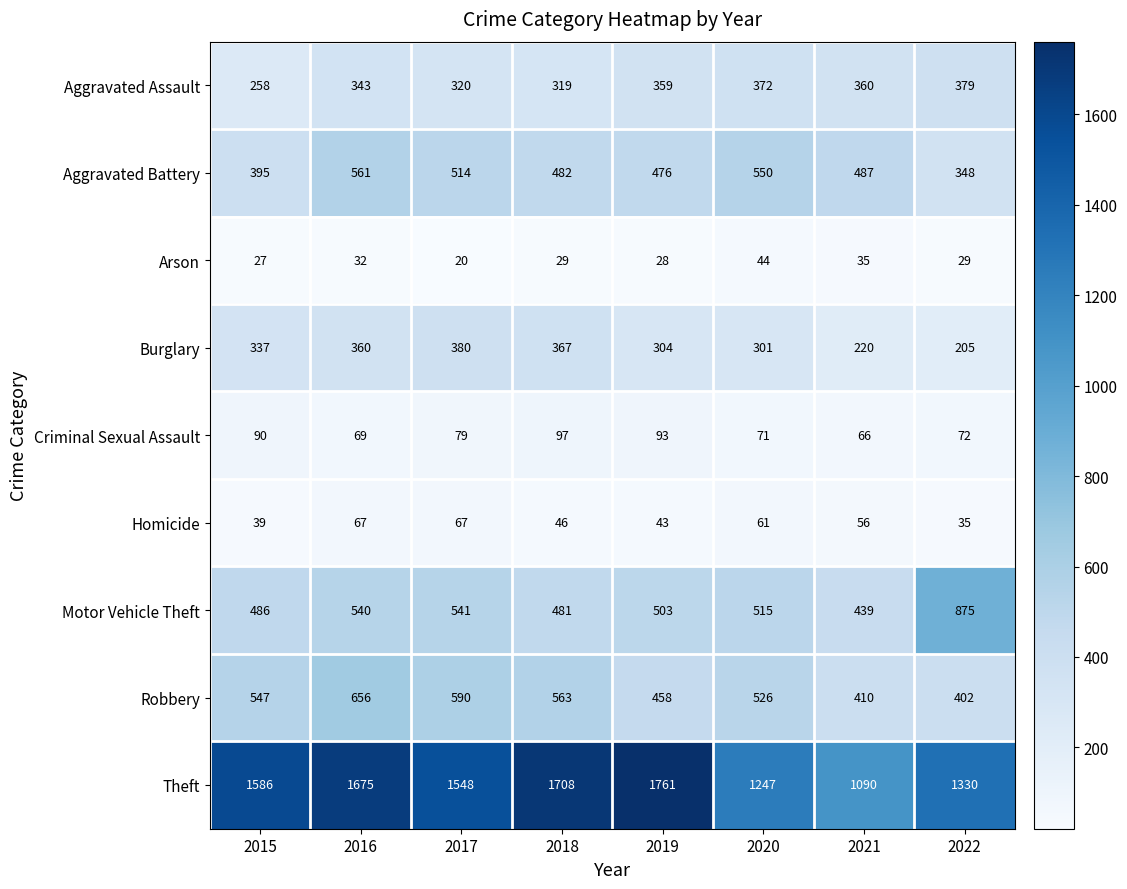

Which series has the largest range (max minus min)?

Theft